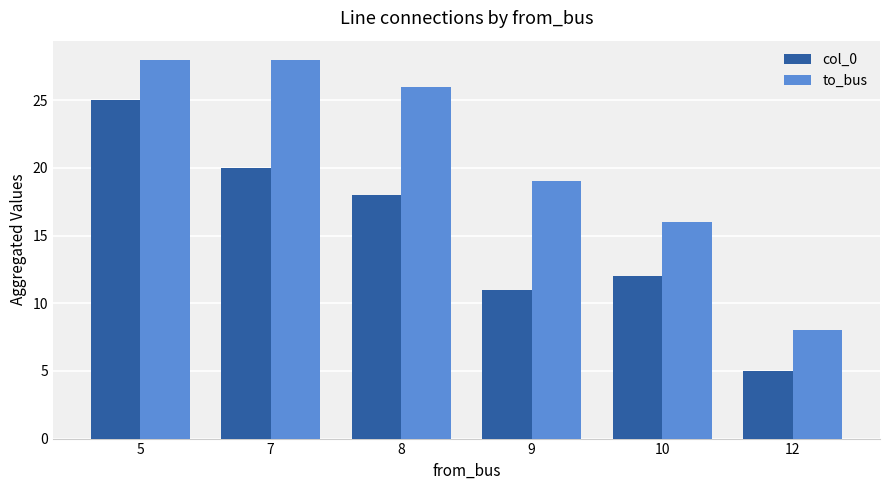

At how many categories does at least one series exceed 20?

3